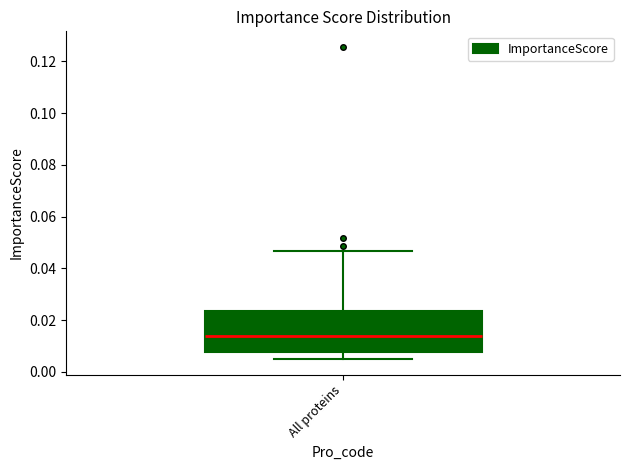

Read this box plot against the y-axis: the position of the median line, the range covered by the box, and the ends of both whiskers. The values are not printed on the chart, so give them approximately, as read against the axis.

median 0.014, box 0.008 to 0.024, whiskers 0.004 to 0.046